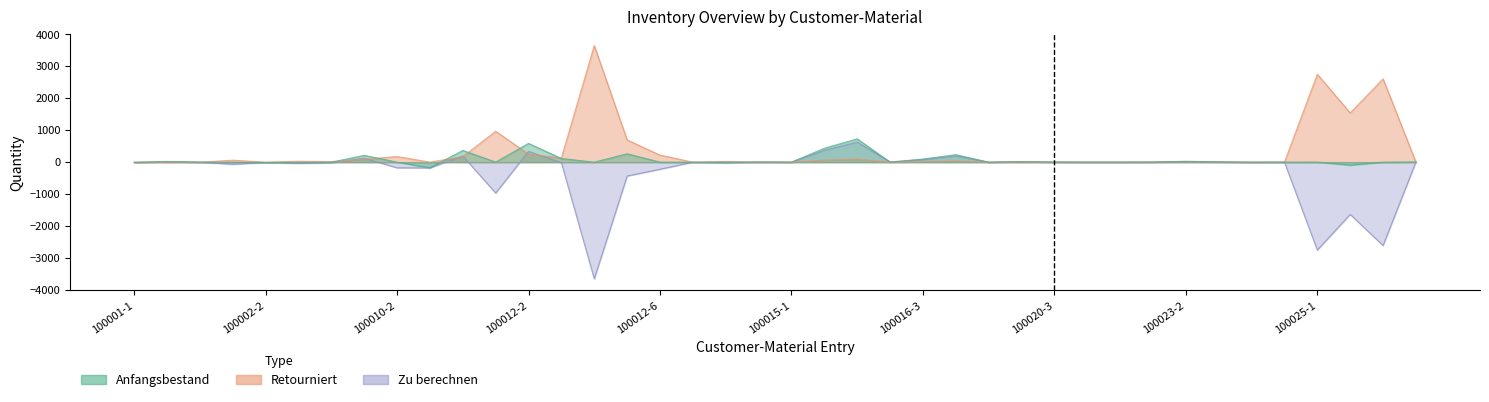

Is it true that Zu berechnen equals 2 at 100014?

False